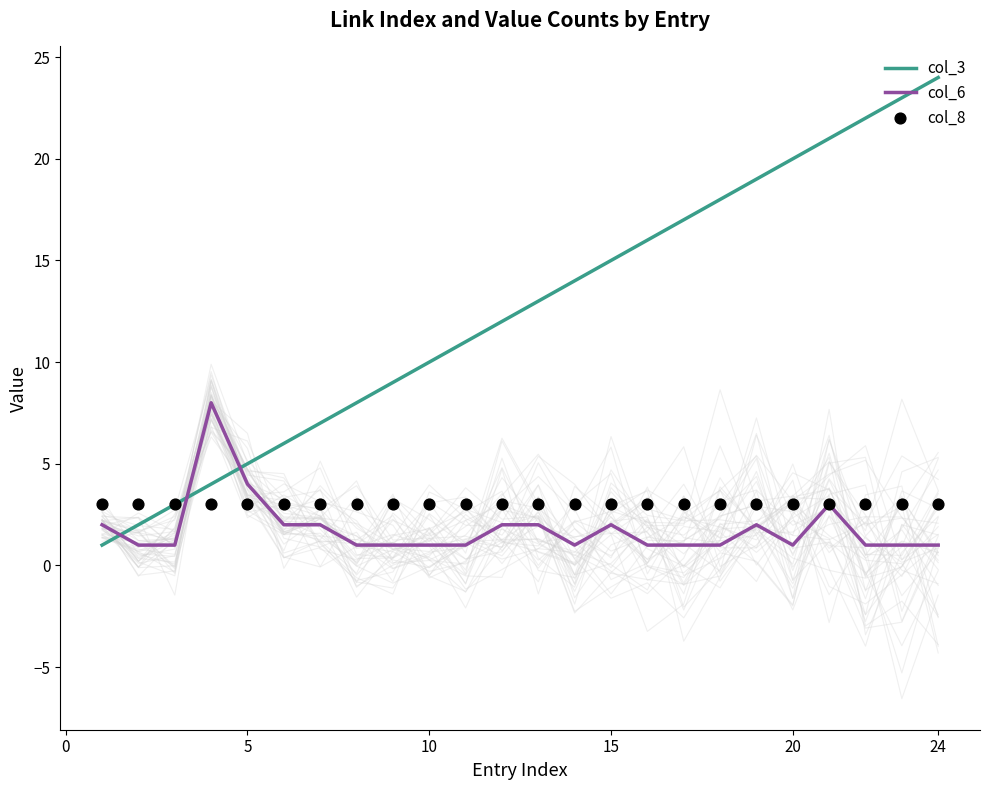

What are all the series names shown in the legend?

col_3, col_6, col_8